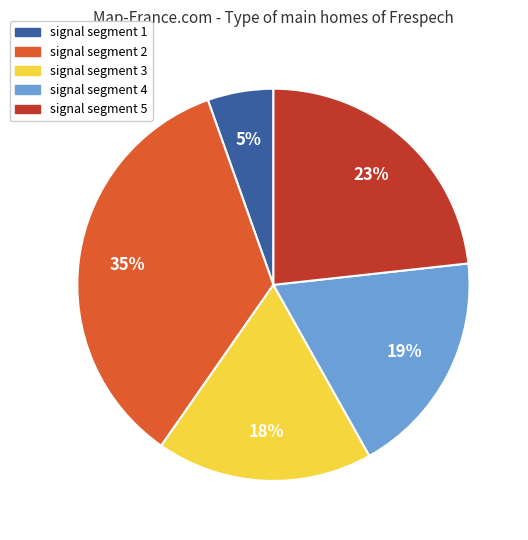

Is signal segment 4 the majority of the pie?

No